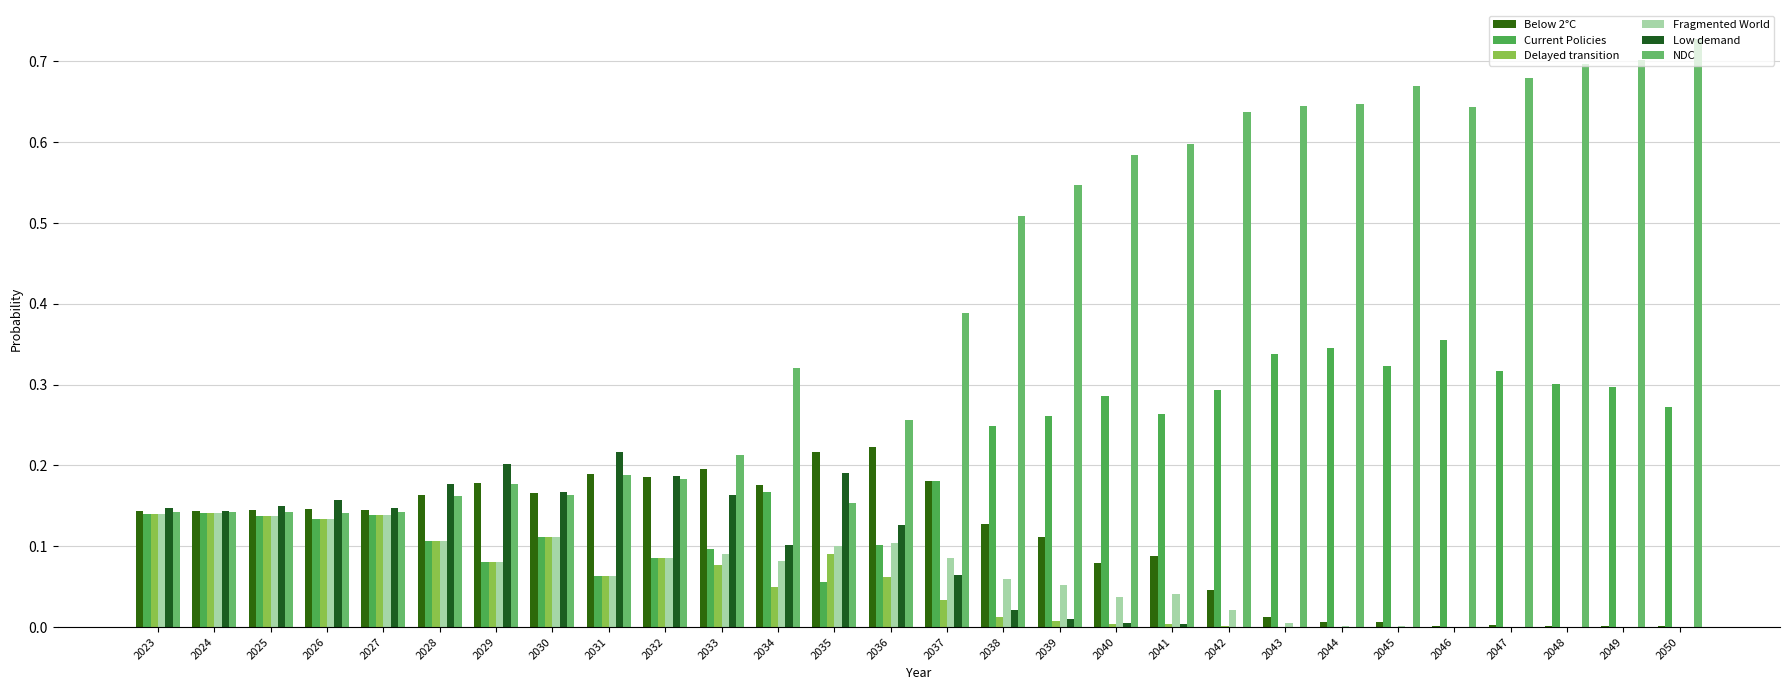

True or false: Low demand has a value of 0.2 at 2032.

True